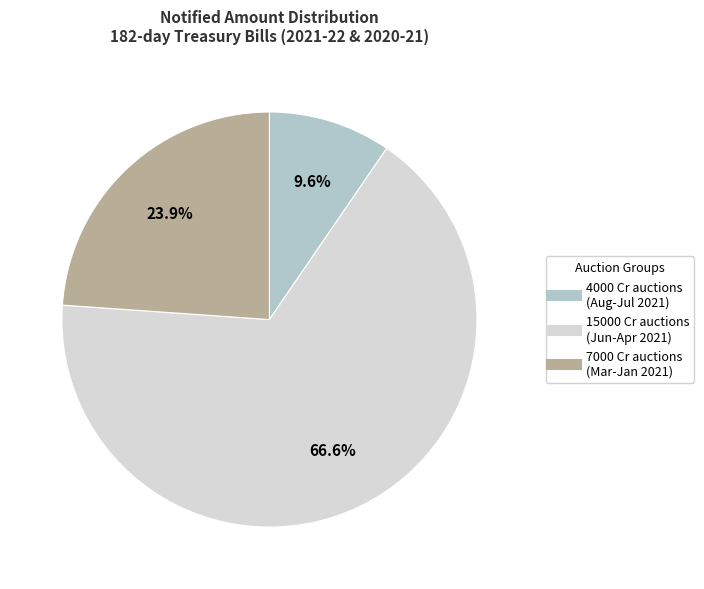

Is there any slice that represents more than half of the pie?

Yes